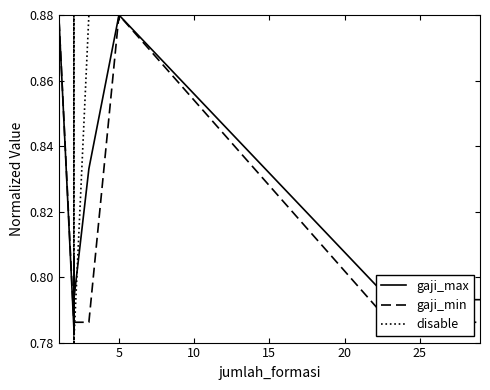

How many lines are shown in the chart?

3